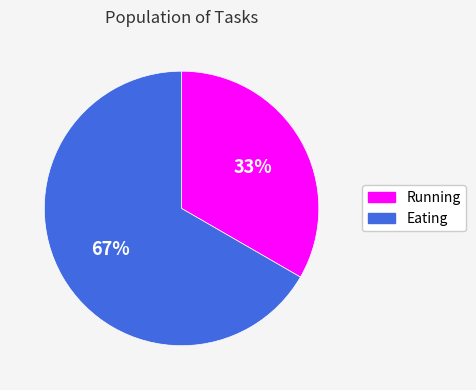

To the nearest percent, what percentage of the pie is Running?

33%